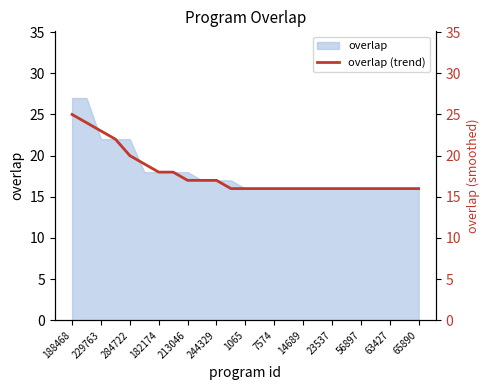

What is the value of the 10th point from the left?

17